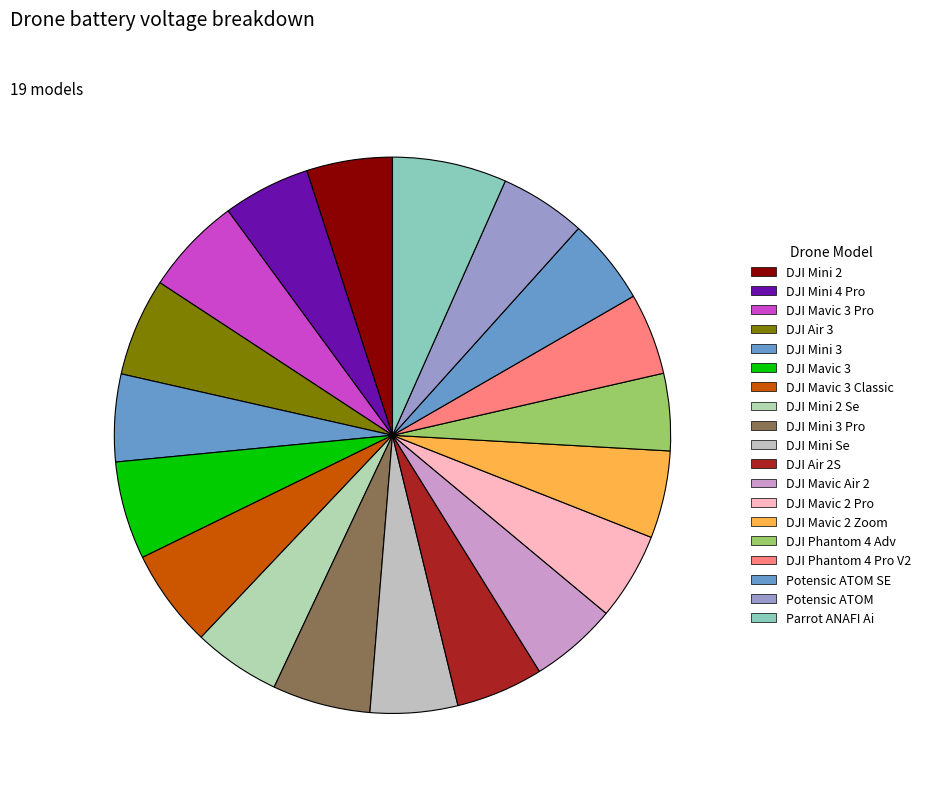

How many segments does this pie chart have?

19